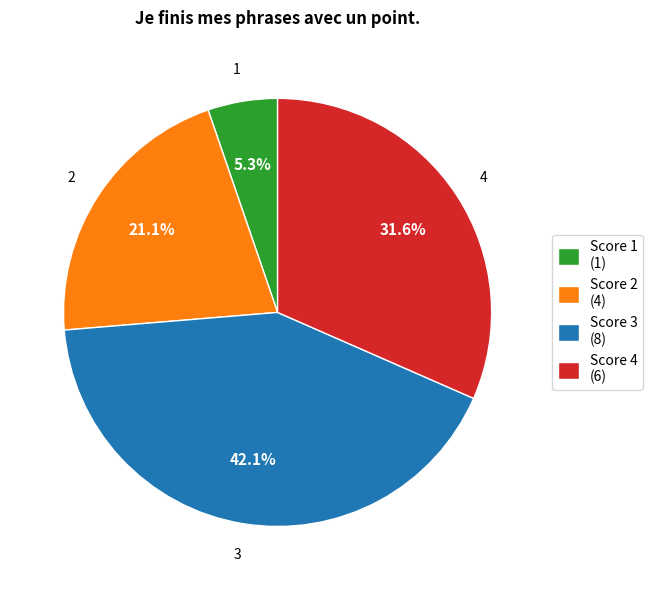

Which slice is the largest?

Score 3 (8)